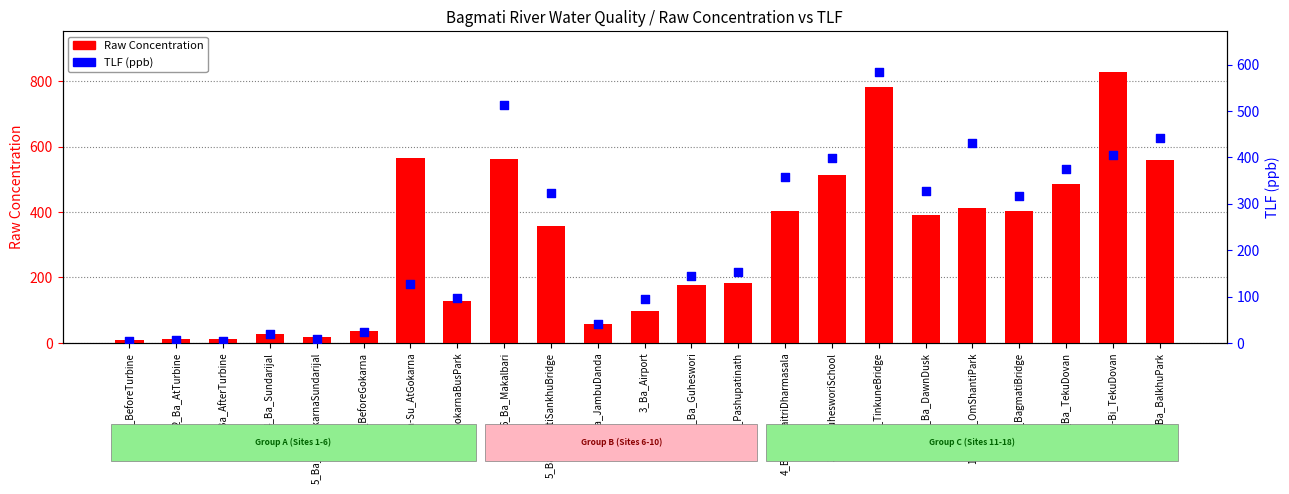

Which series contains the lowest Y value?

TLF (ppb)